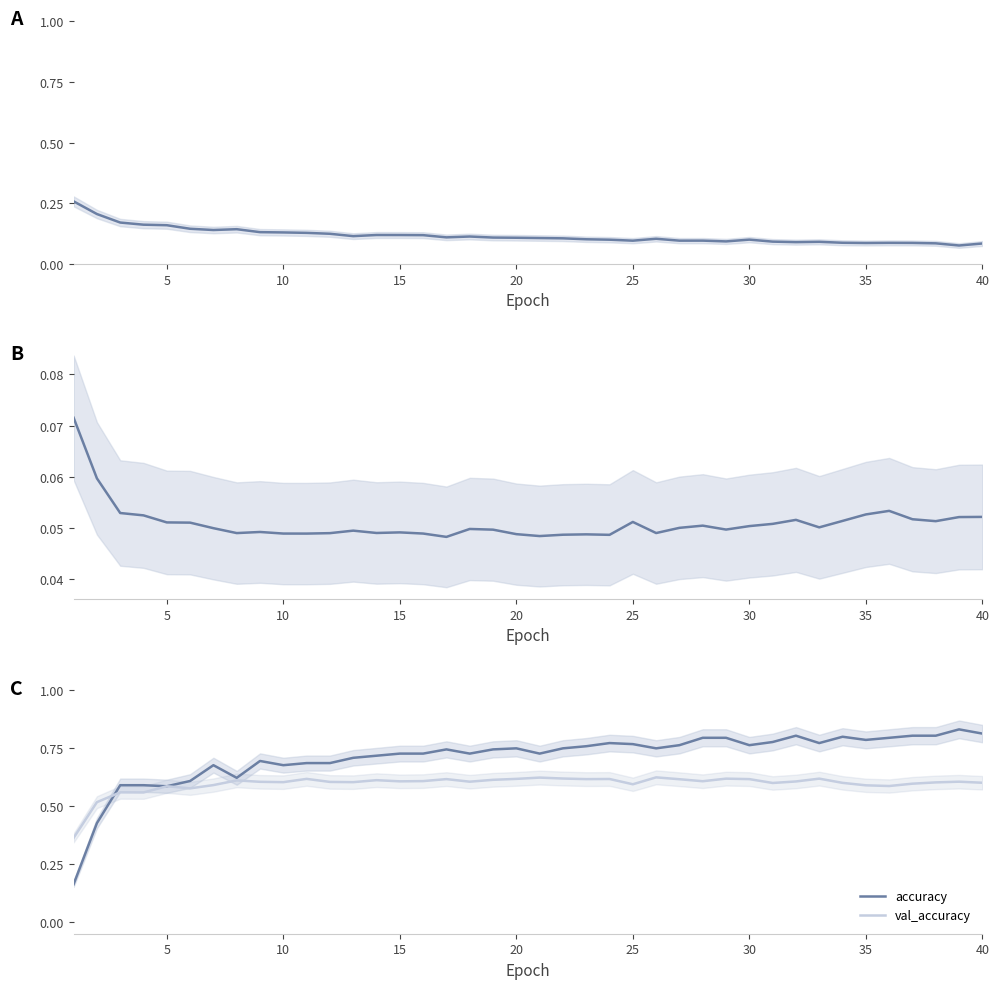

Is it true that accuracy equals 1.3 at 35?

False